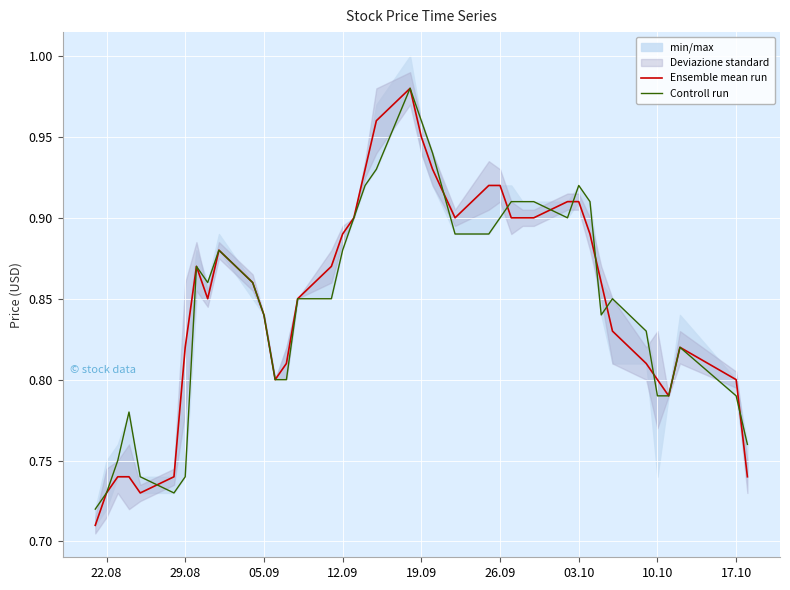

Is it true that Controll run equals 0.9 at 26.09?

True